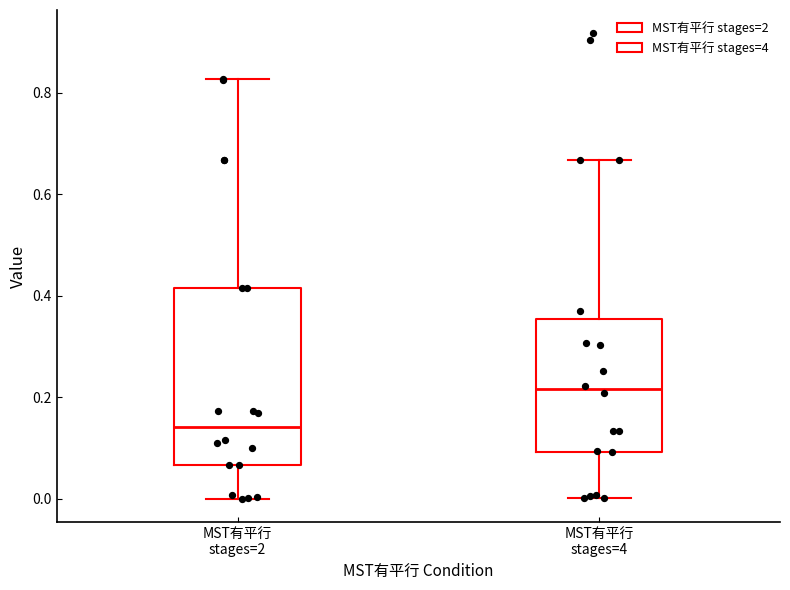

Where does the upper whisker of the box for MST有平行 stages=2 end on the y-axis? The values are not printed on the chart, so give them approximately, as read against the axis.

0.82